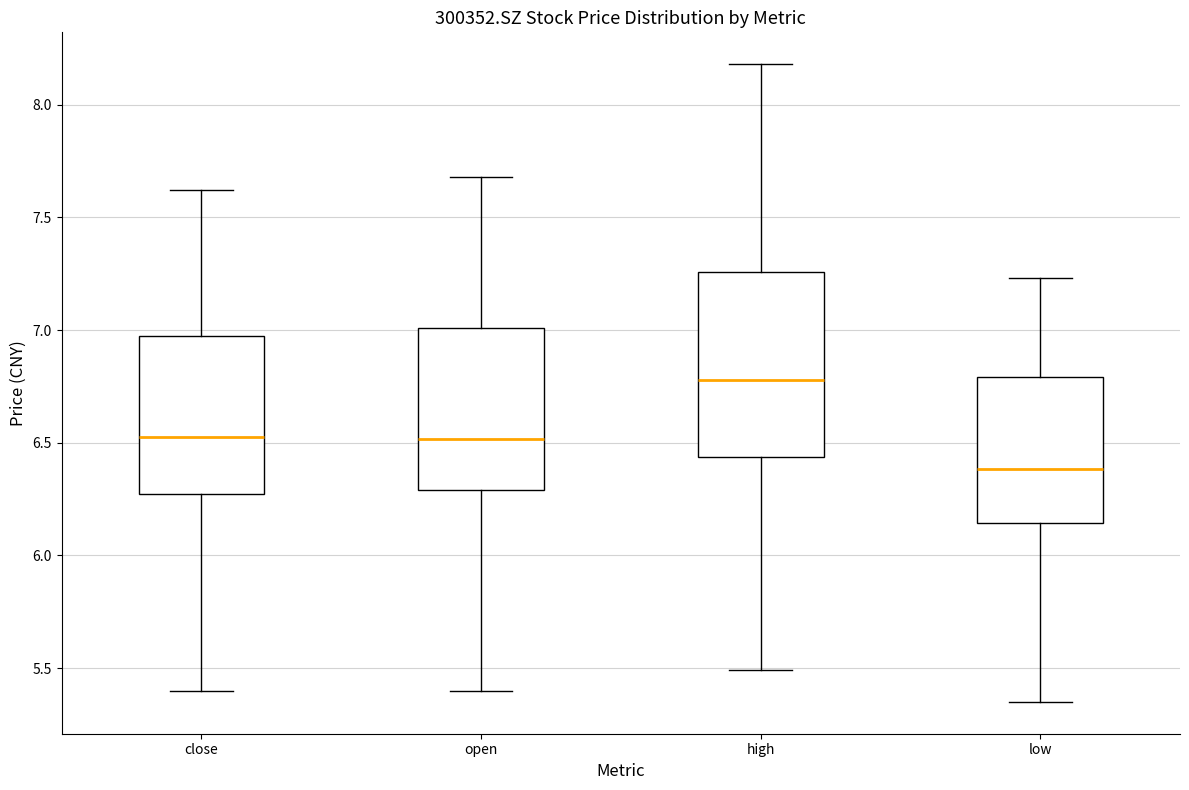

Where does the median line of the box for high sit on the y-axis? The values are not printed on the chart, so give them approximately, as read against the axis.

6.80